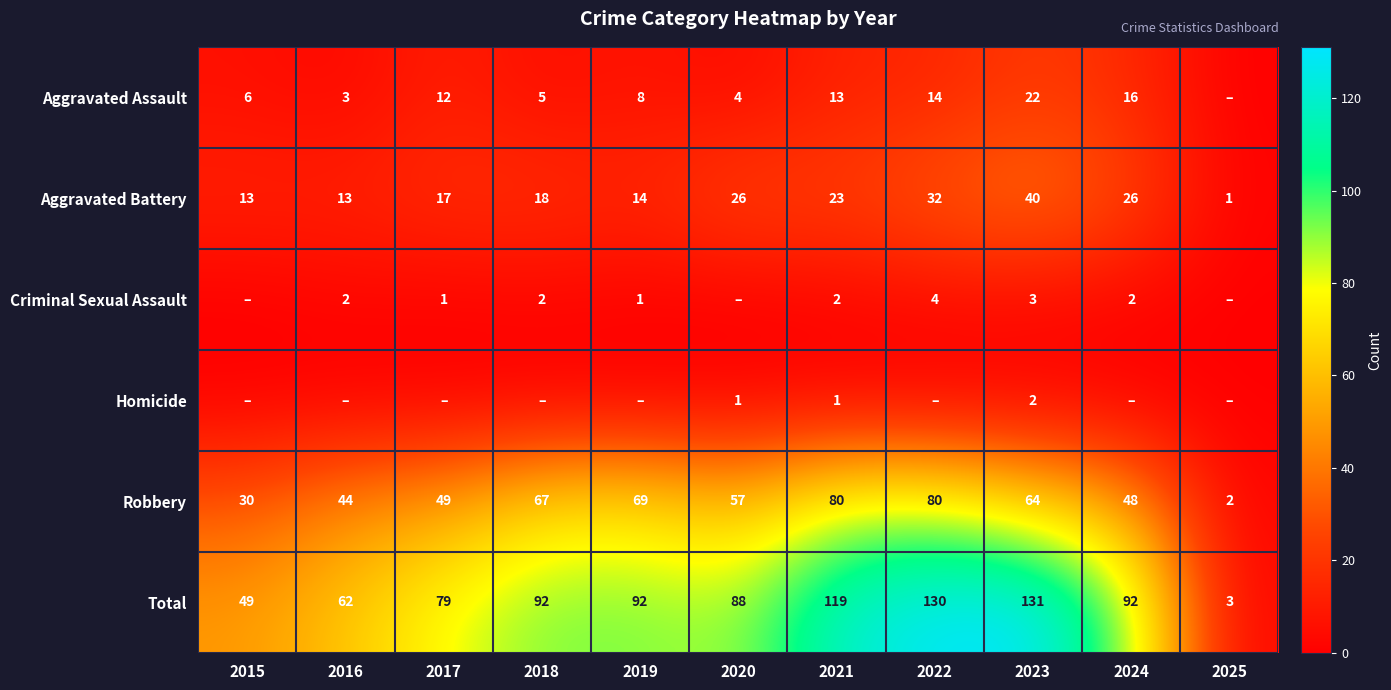

What is the difference between the Total values at 2024 and 2021?

27